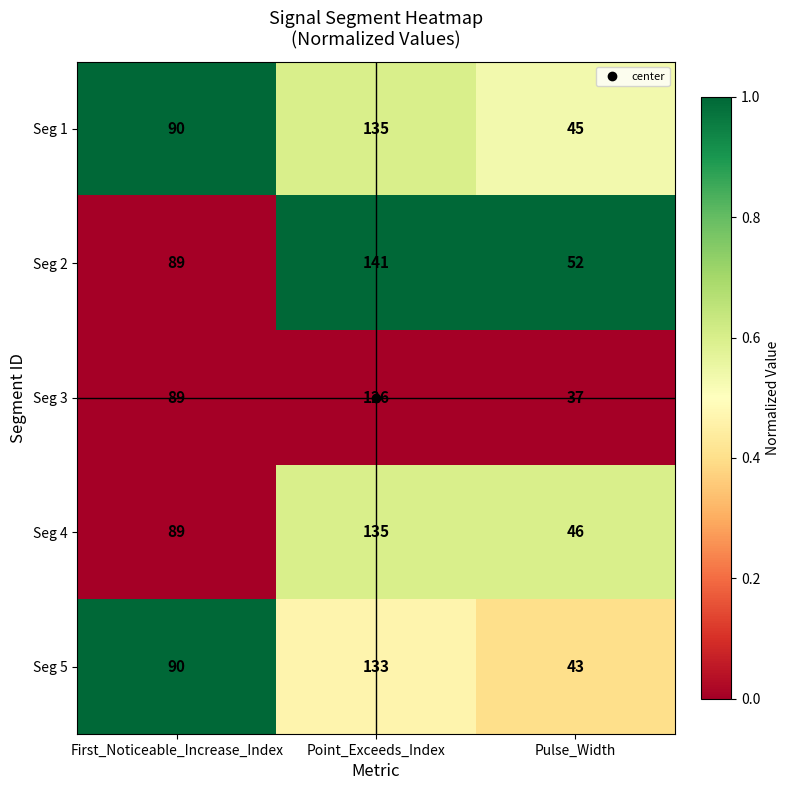

Is it true that Seg 1 equals 22 at Pulse_Width?

False